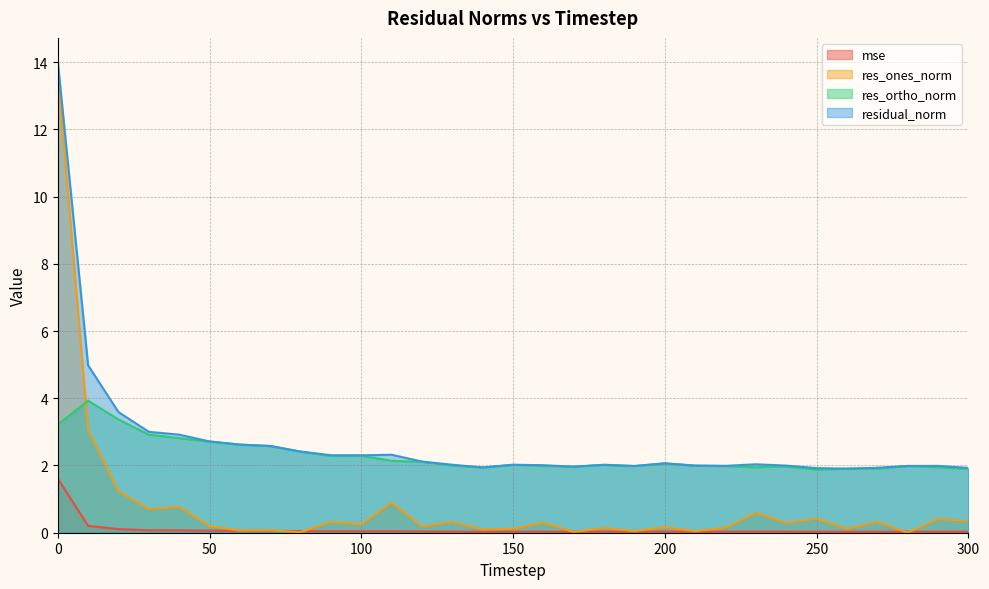

What is the sum of all res_ortho_norm values?

70.8